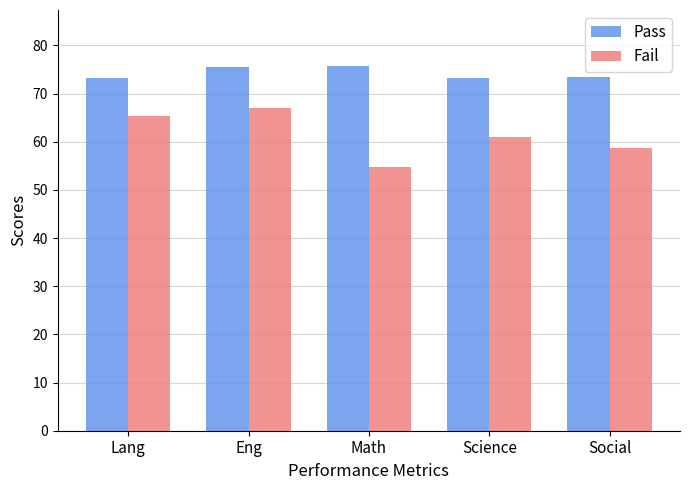

What is the value of the Fail bar at the 3rd from the left?

54.7